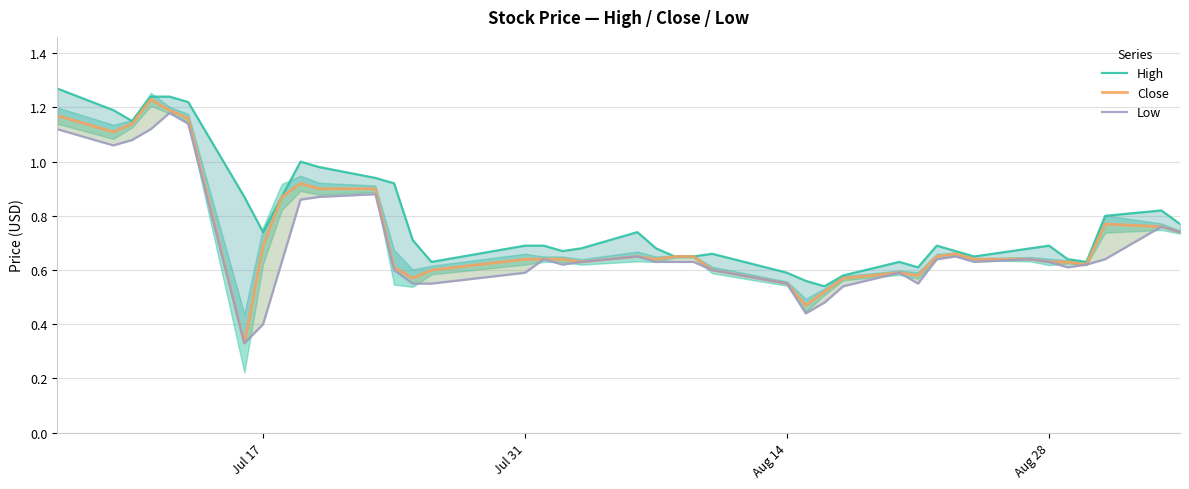

What is the smallest value displayed?

0.3